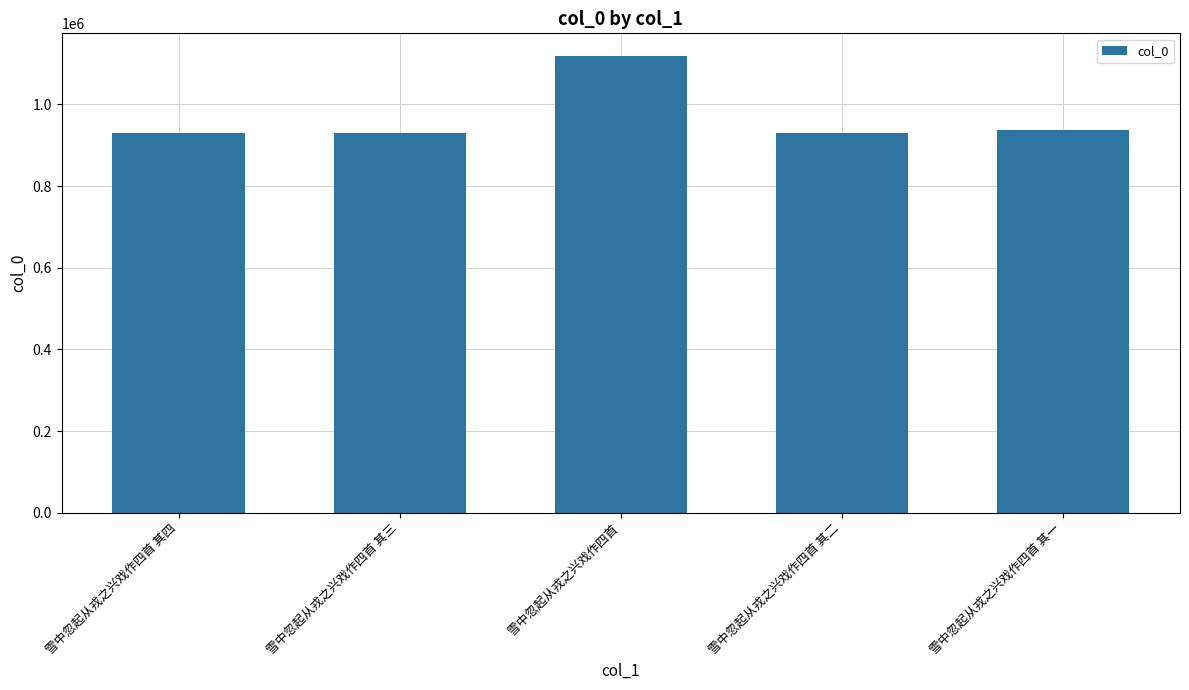

Between 雪中忽起从戎之兴戏作四首 其二 and 雪中忽起从戎之兴戏作四首, which is larger?

雪中忽起从戎之兴戏作四首